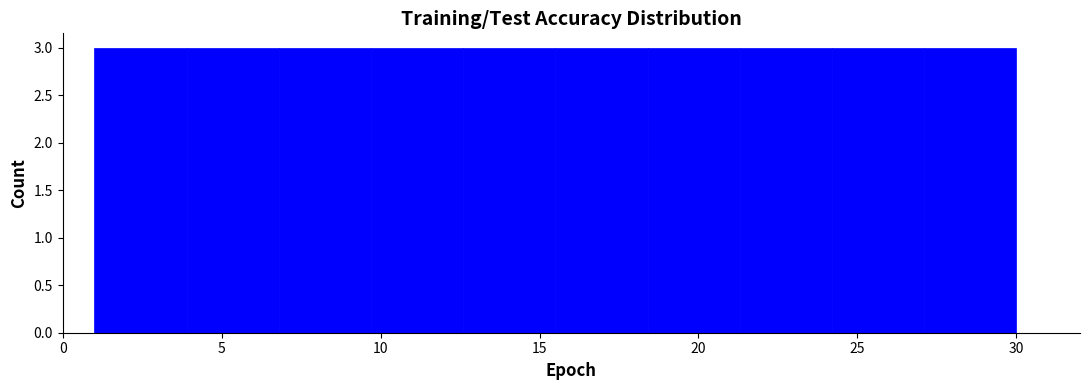

Reading left to right, list every bar in this chart as the range it spans on the x-axis followed by its height. Neither the bar edges nor the heights are printed on the chart, so give them approximately, as read against the axes.

1.0 to 3.9: 3
3.9 to 6.8: 3
6.8 to 9.7: 3
9.7 to 12.6: 3
12.6 to 15.5: 3
15.5 to 18.4: 3
18.4 to 21.3: 3
21.3 to 24.2: 3
24.2 to 27.1: 3
27.1 to 30.0: 3